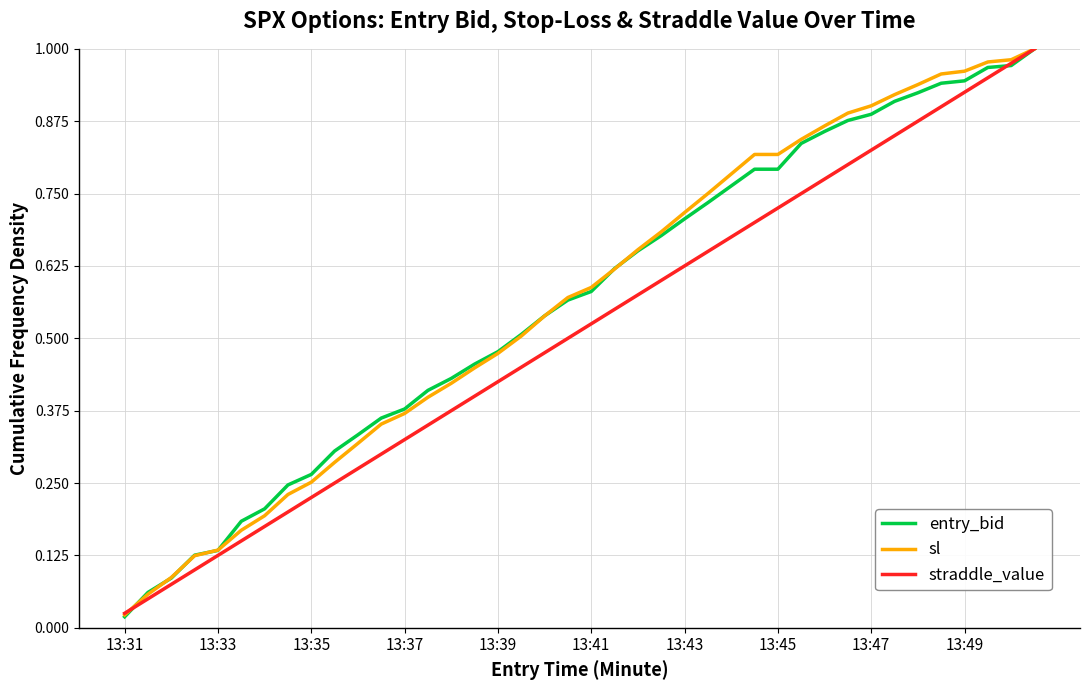

Where is entry_bid nearest to the value 0?

13:31